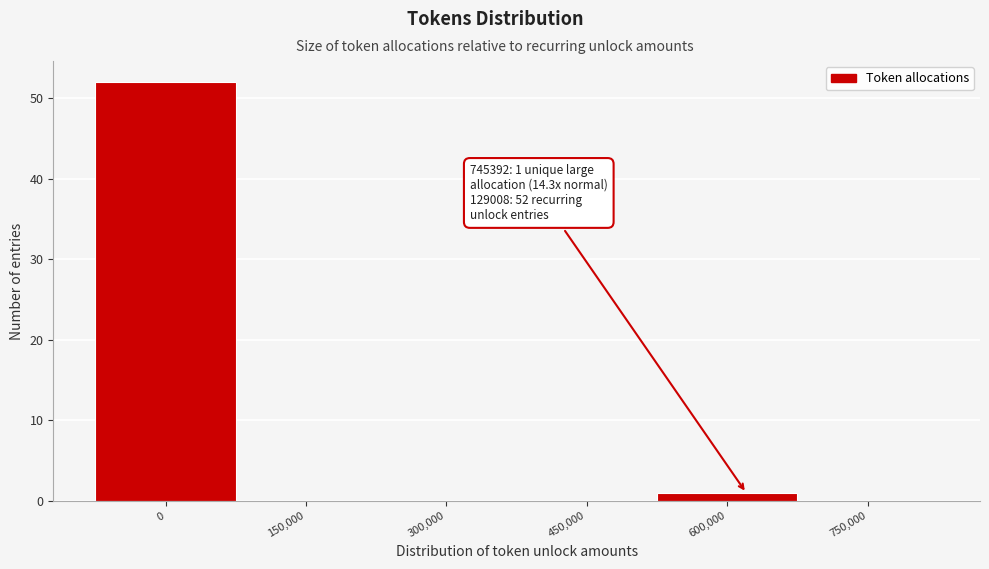

Reading left to right, what are all the values shown in this chart?

0=52	150,000=0	300,000=0	450,000=0	600,000=1	750,000=0